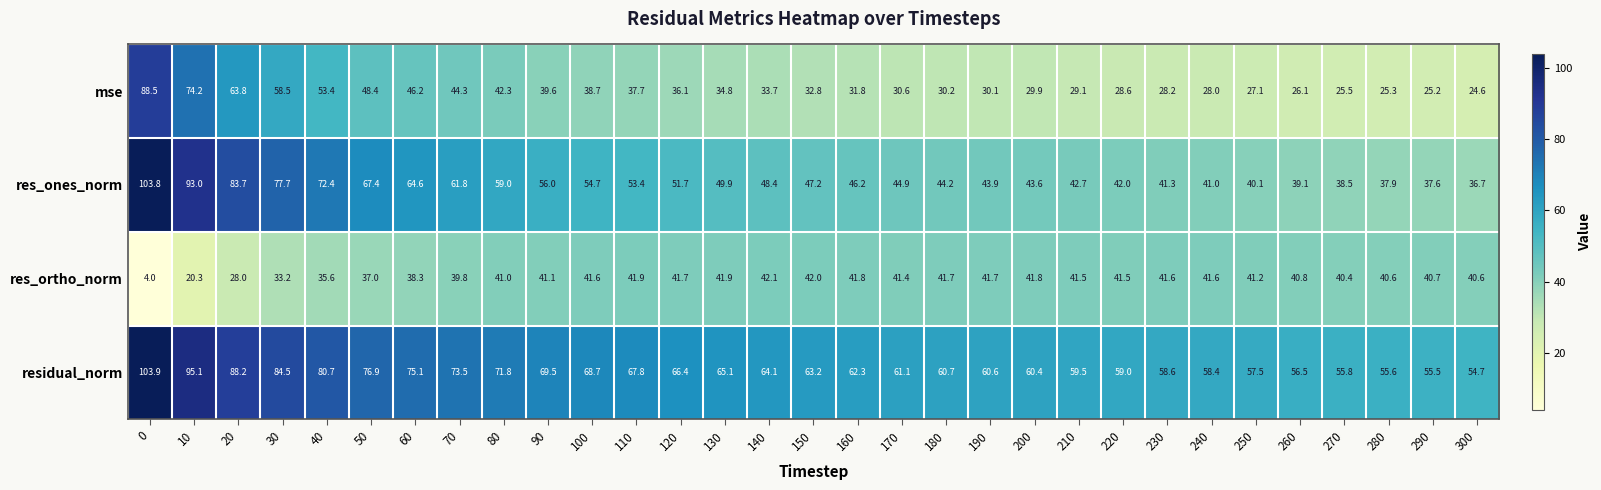

Which series has the largest total across all categories?

residual_norm